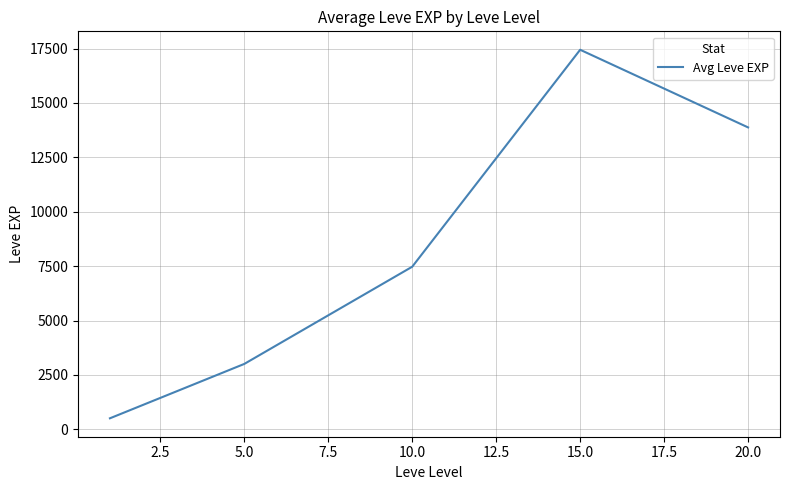

True or false: there are more than 2 points higher than both neighbors.

False